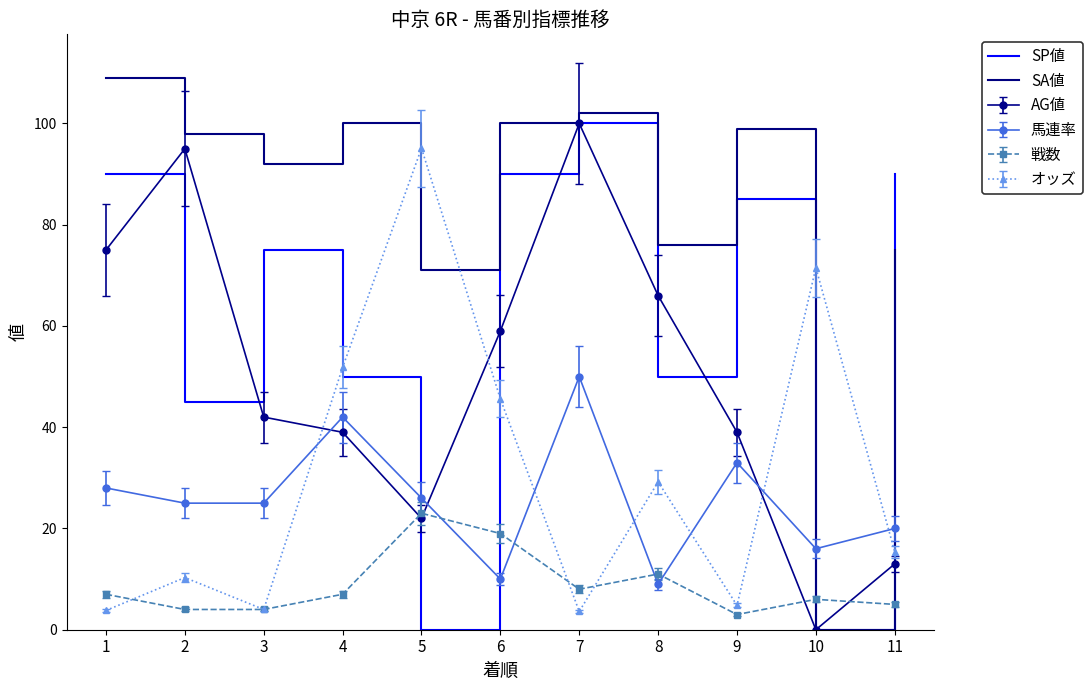

True or false: SP値 has a value of 100.0 at 7.

True